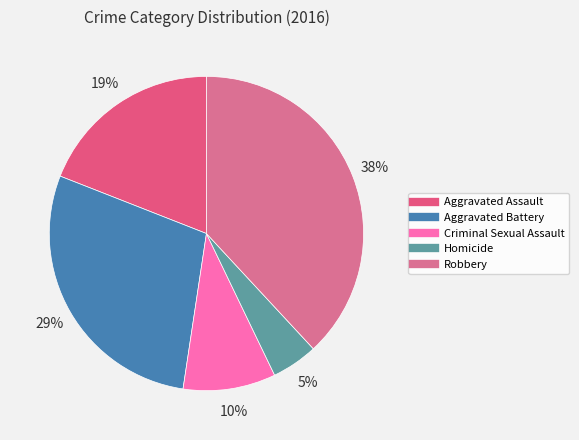

True or false: Criminal Sexual Assault accounts for 10% of the total.

True